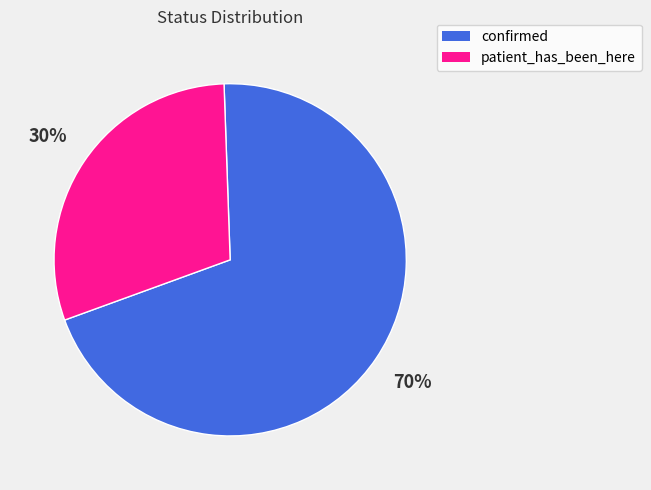

What percentage is the patient_has_been_here slice, to the nearest percent?

30%